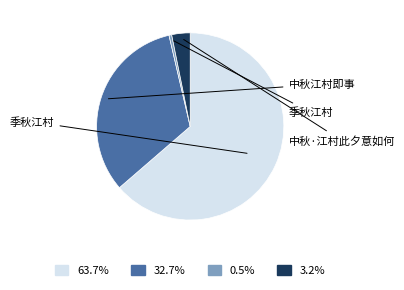

Is there any slice that represents more than half of the pie?

Yes